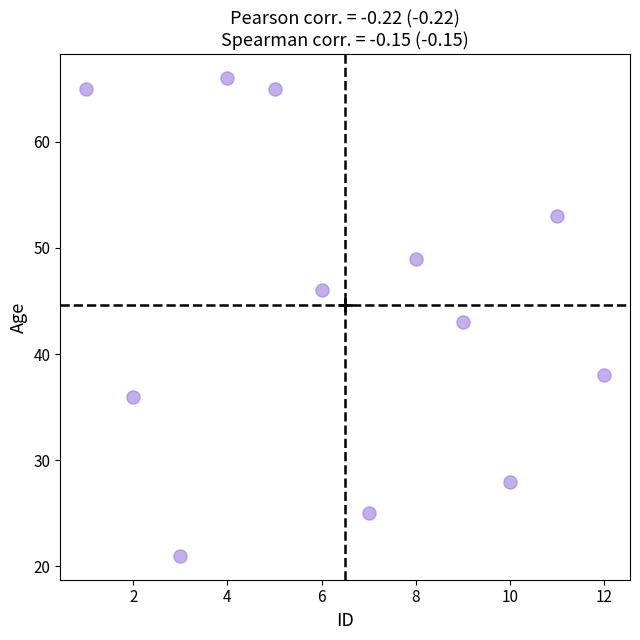

What is the average X value?

6